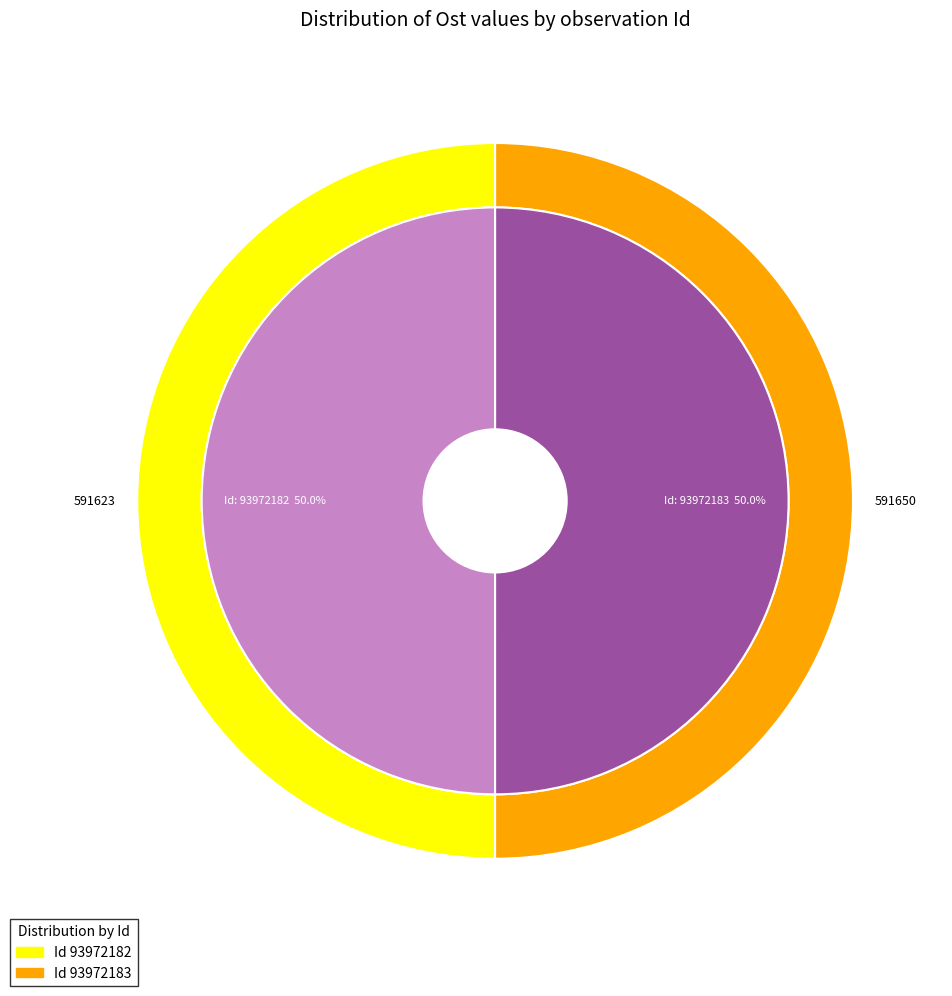

Is it true that 93972183 is 36% of the pie?

False